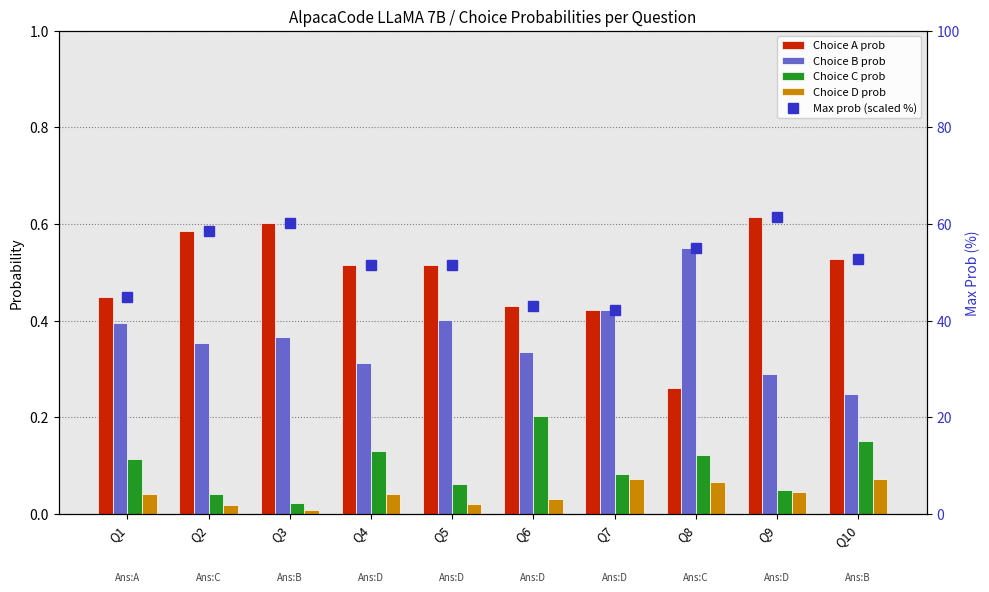

What are all the series names shown in the legend?

Choice A prob, Choice B prob, Choice C prob, Choice D prob, Max prob (scaled %)